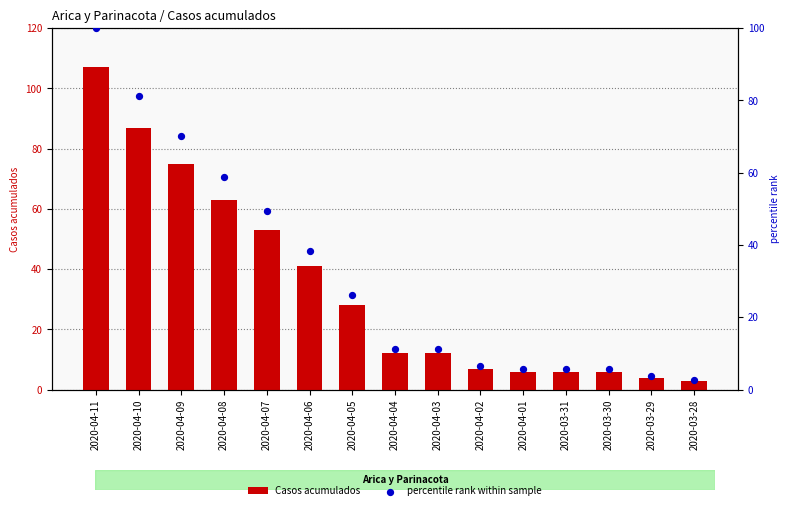

What is the total value across all series at 2020-04-04?

23.2